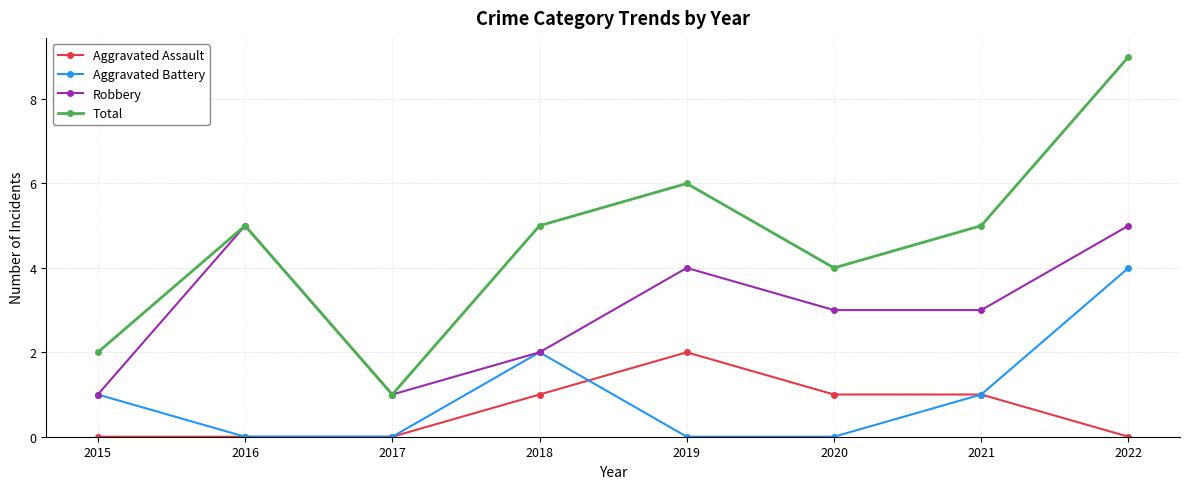

How many categories are shown in the chart?

8